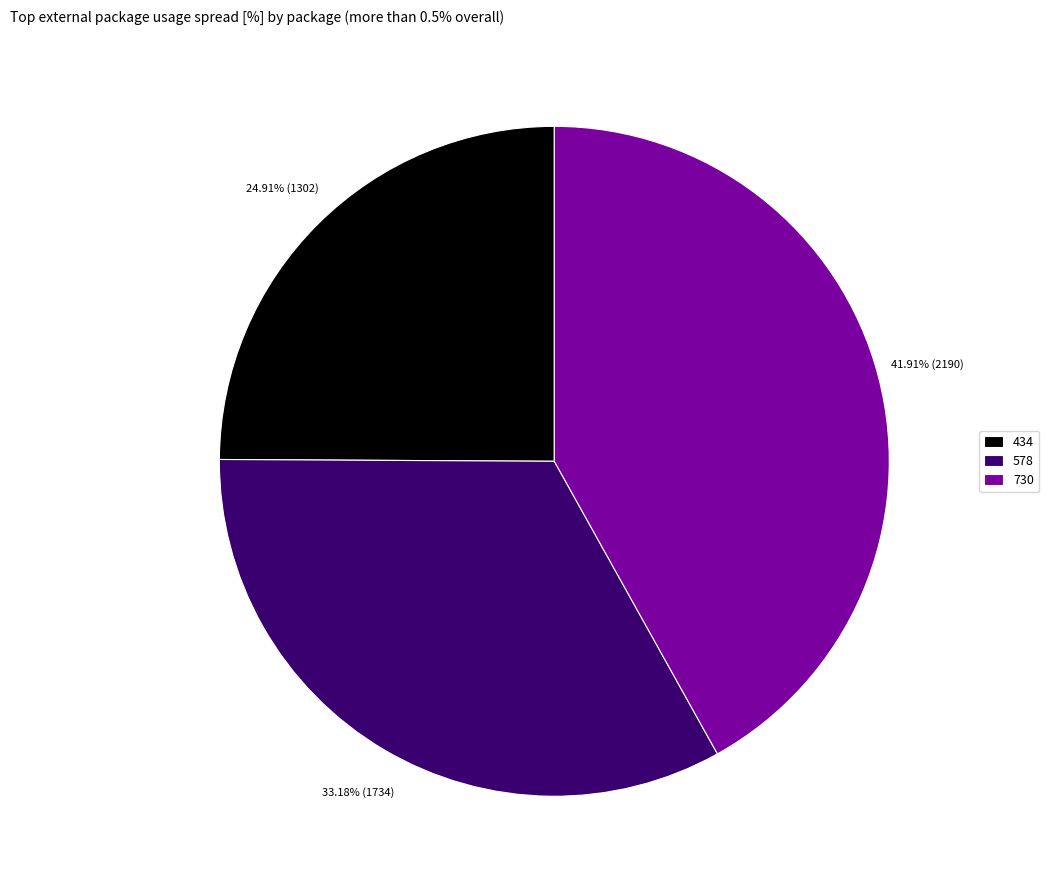

How many slices are in this pie chart?

3